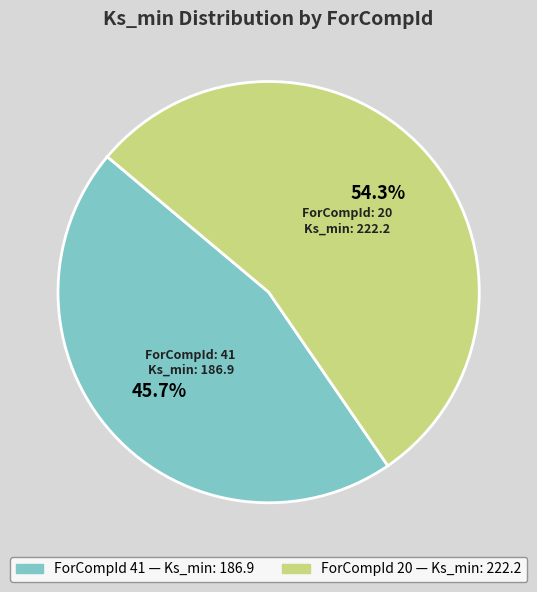

Is there any slice that represents more than half of the pie?

Yes